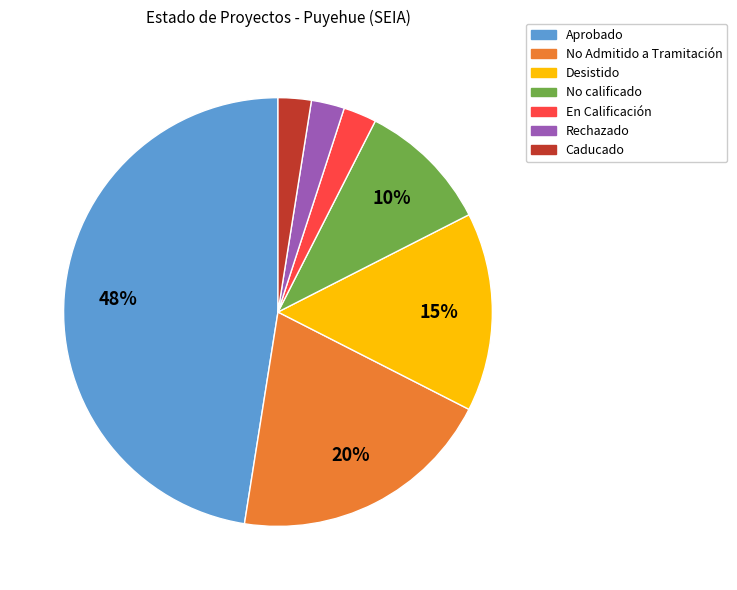

To the nearest percent, what is the average slice percentage?

14%